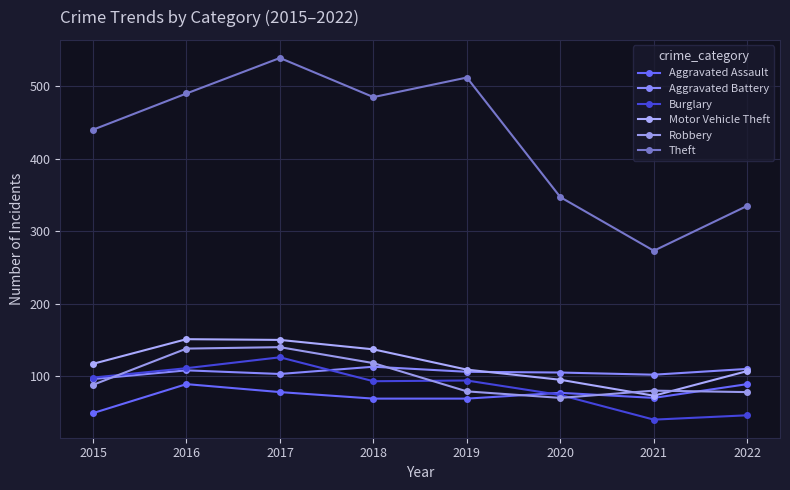

Is this an area chart (filled region under the line)?

No